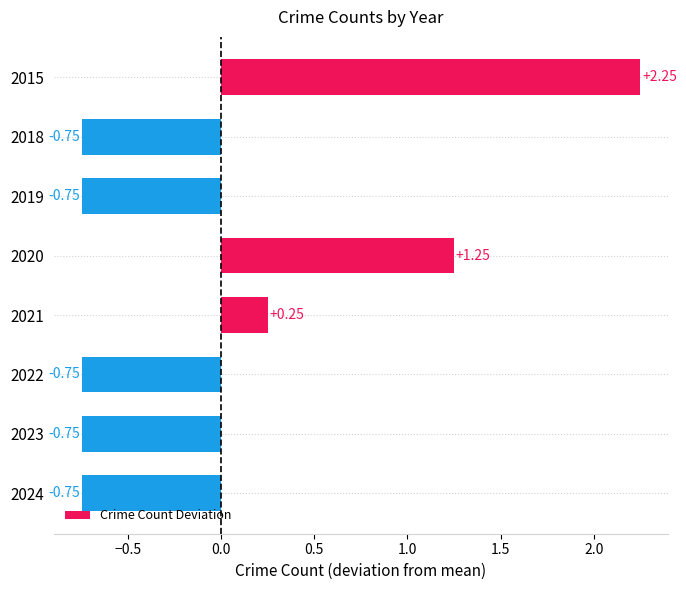

Which has a higher value, 2022 or 2020?

2020